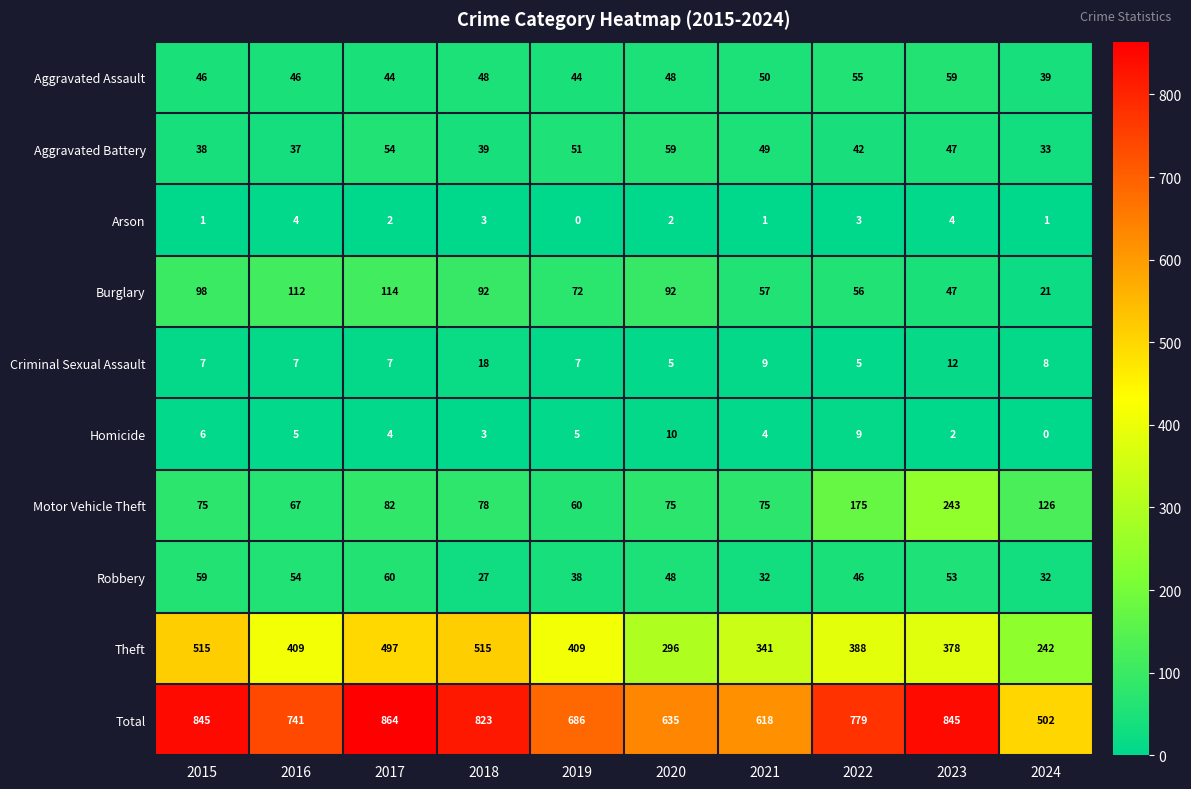

How many data points does each series have?

10